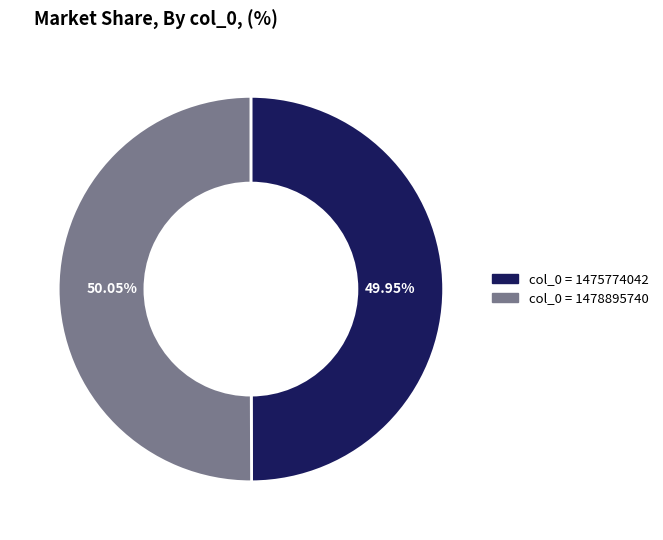

To the nearest percent, what percentage of the pie is col_0 = 1478895740?

50%